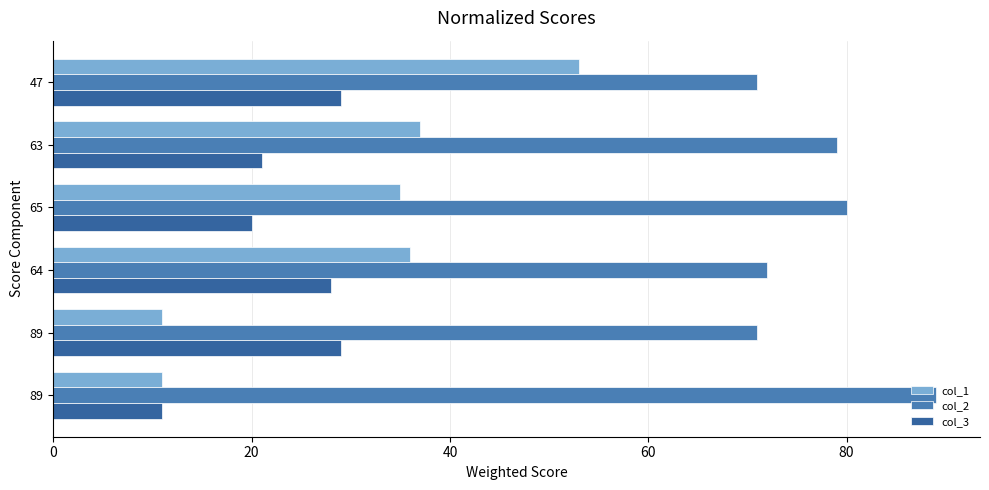

At which label does col_1 reach its peak?

47